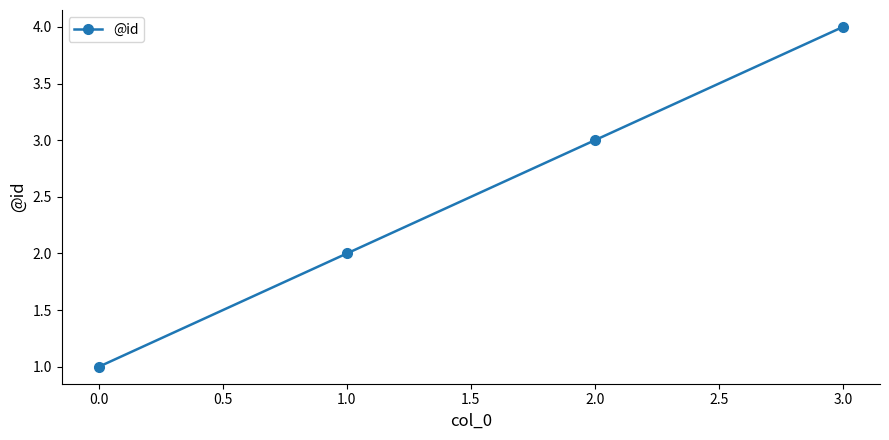

List the labels in order of value, largest first.

3.0, 2.0, 1.0, 0.0